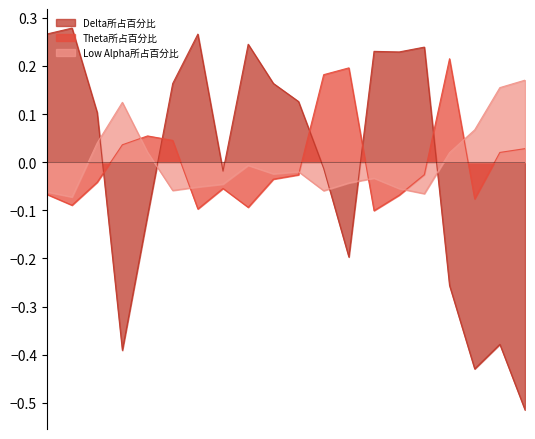

Which series has the widest spread of values?

Delta所占百分比